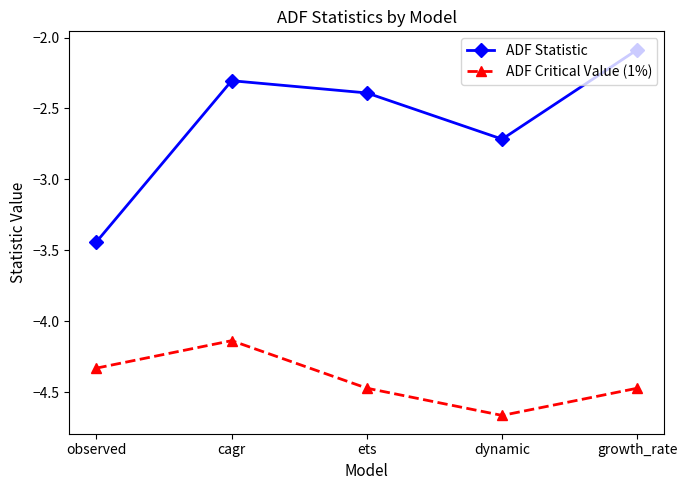

True or false: ADF Critical Value (1%) and ADF Statistic intersect in this chart.

False